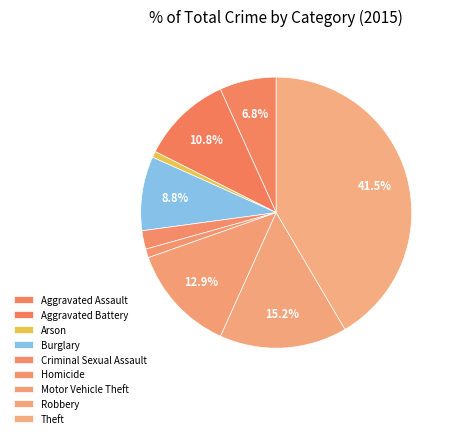

Count the number of slices in the pie.

9